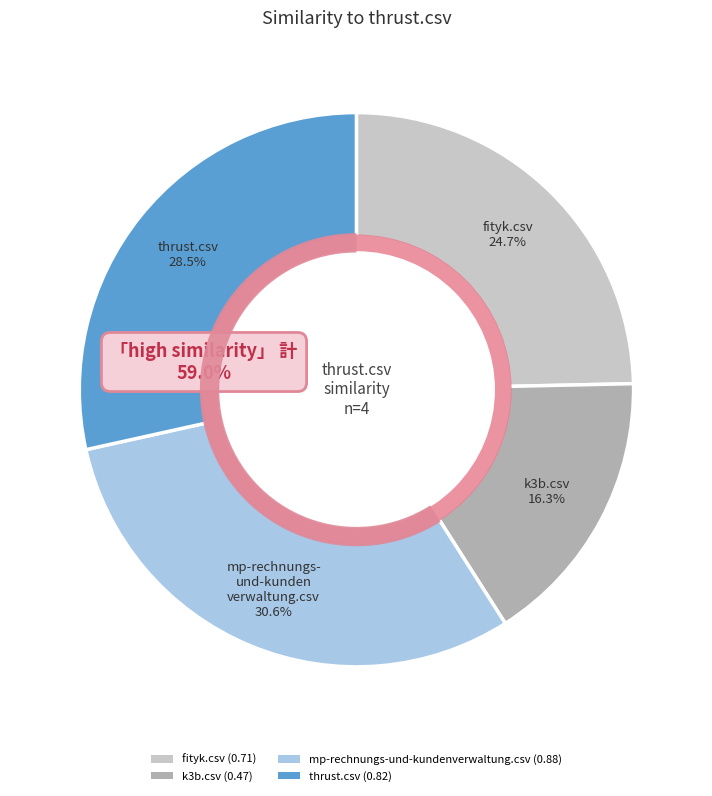

To the nearest percent, what is the difference between the largest and smallest slice percentages?

14%